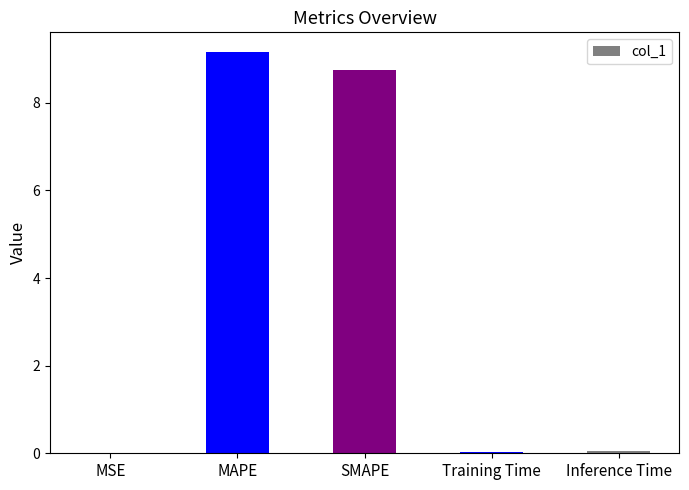

True or false: the data shows 9.2 at MAPE.

True